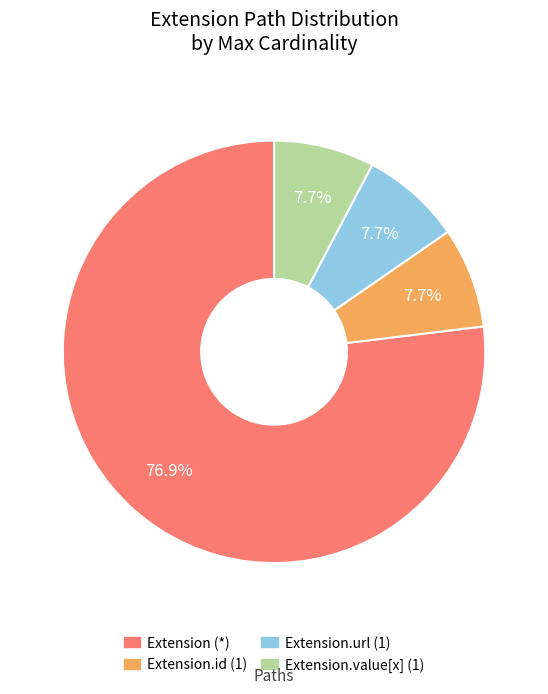

To the nearest percent, what is the average slice percentage?

25%